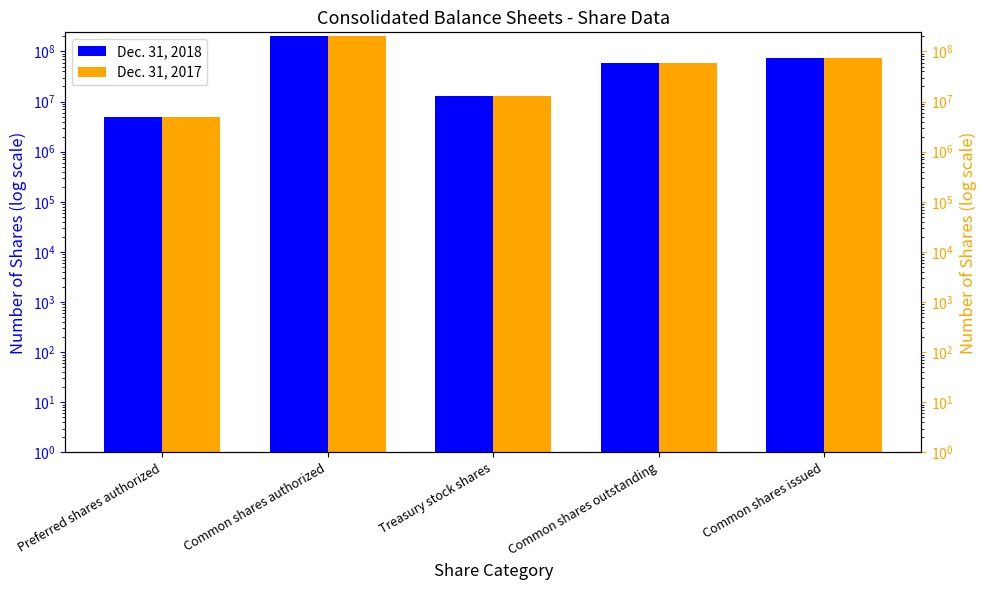

What is the sum of the Dec. 31, 2017 values at Preferred shares authorized and Common shares outstanding?

64411636